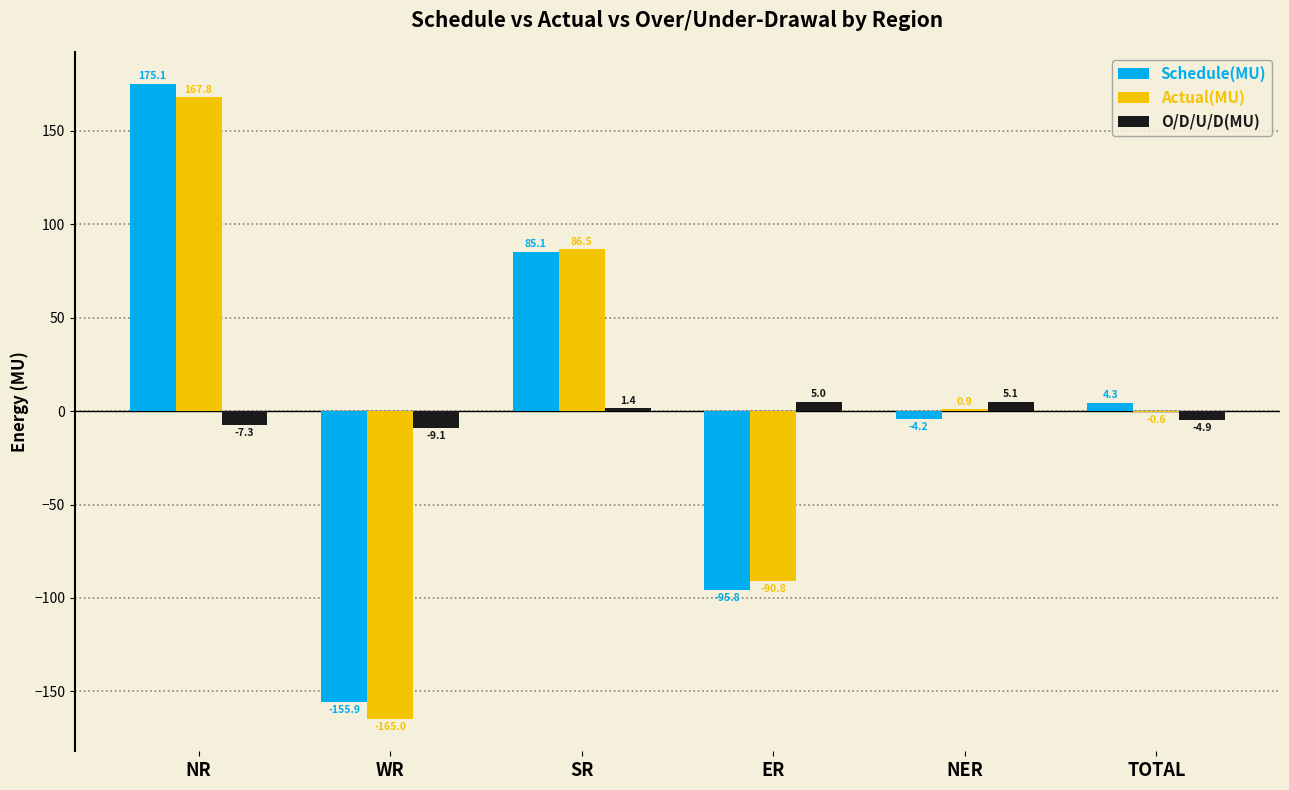

Between WR and SR, which series saw the biggest shift?

Actual(MU)